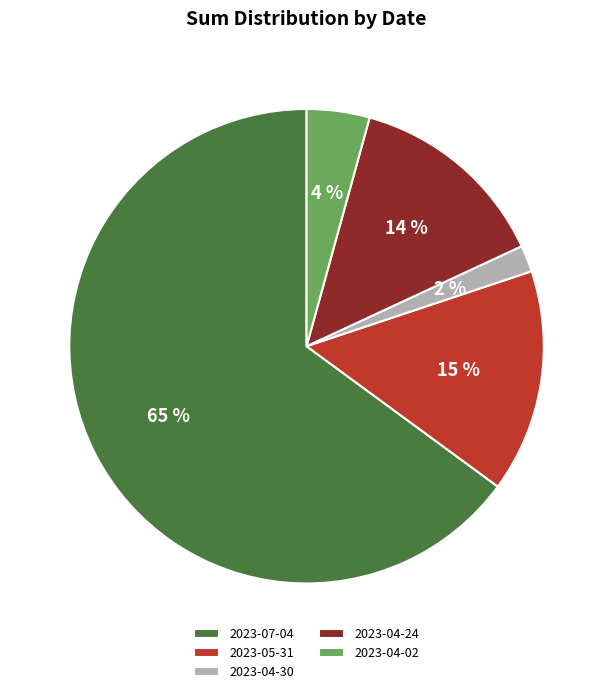

How many slices are in this pie chart?

5